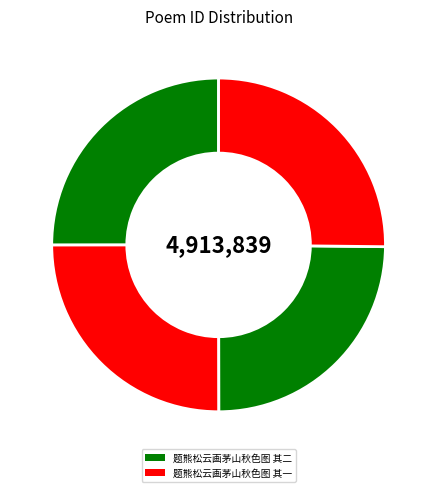

Count the number of slices in the pie.

4